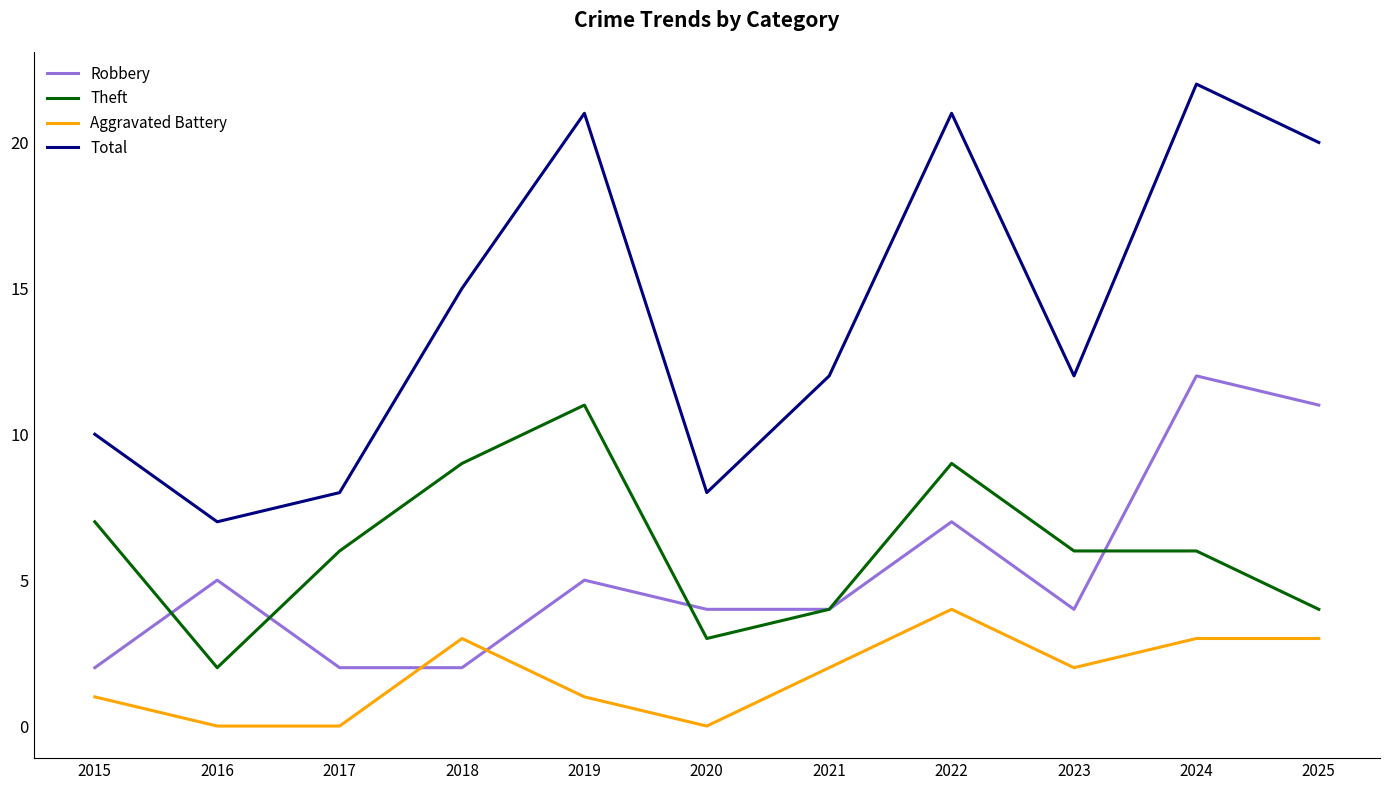

At which label does Theft first exceed 6?

2015